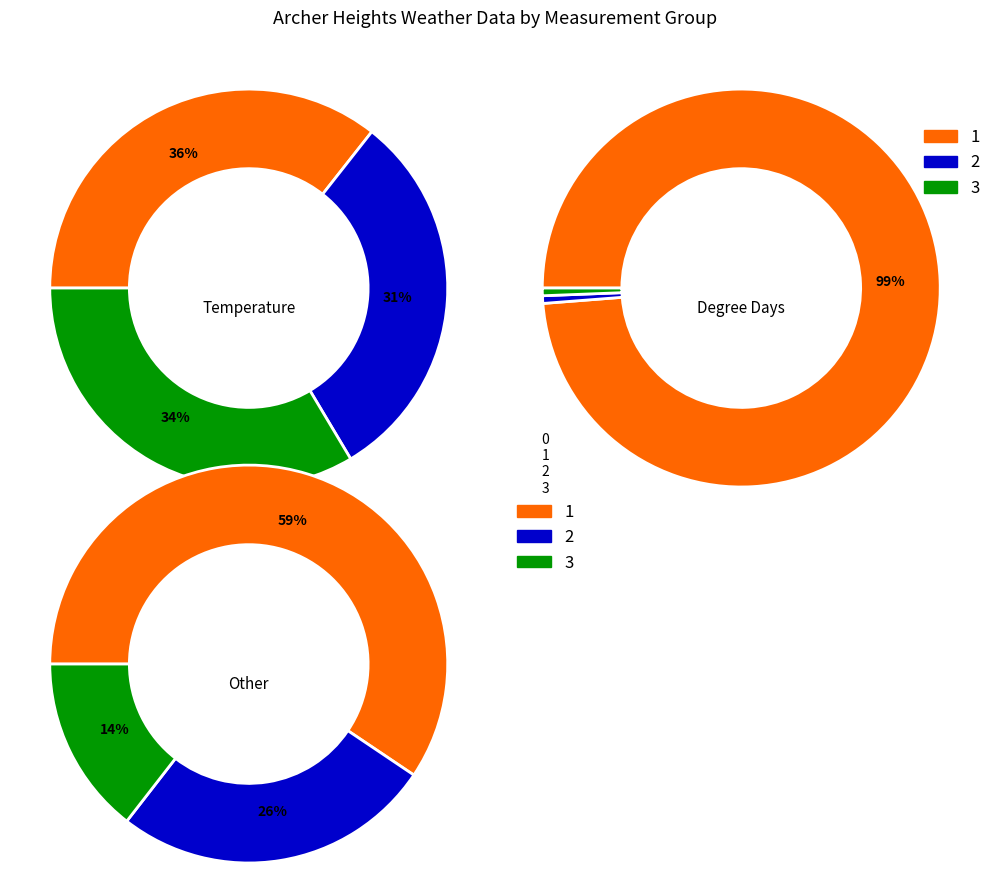

The Low Temp slice represents 8% of the pie. True or false?

False